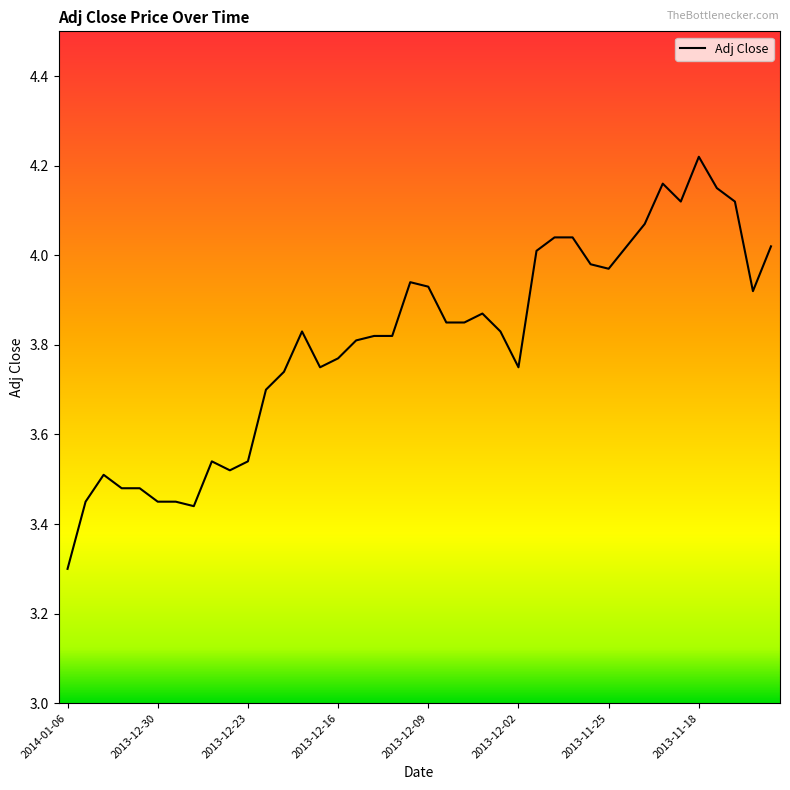

What is the difference between the maximum and minimum values?

0.9